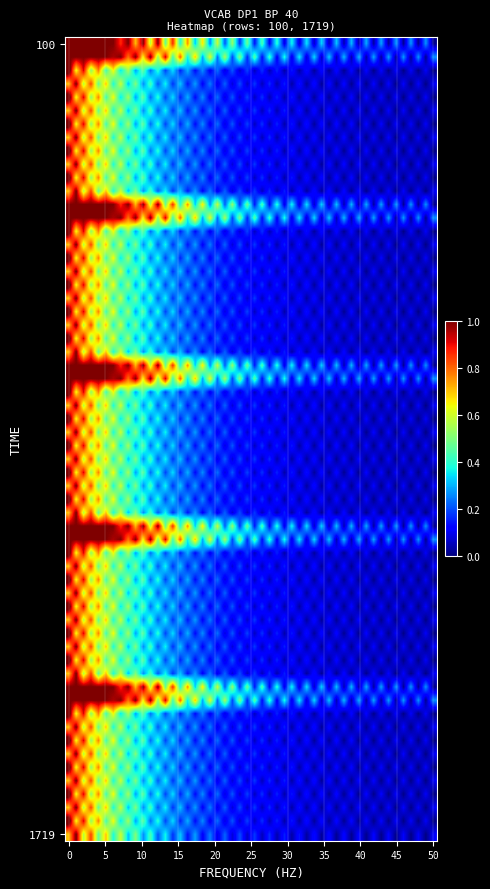

How many data points does each series have?

2